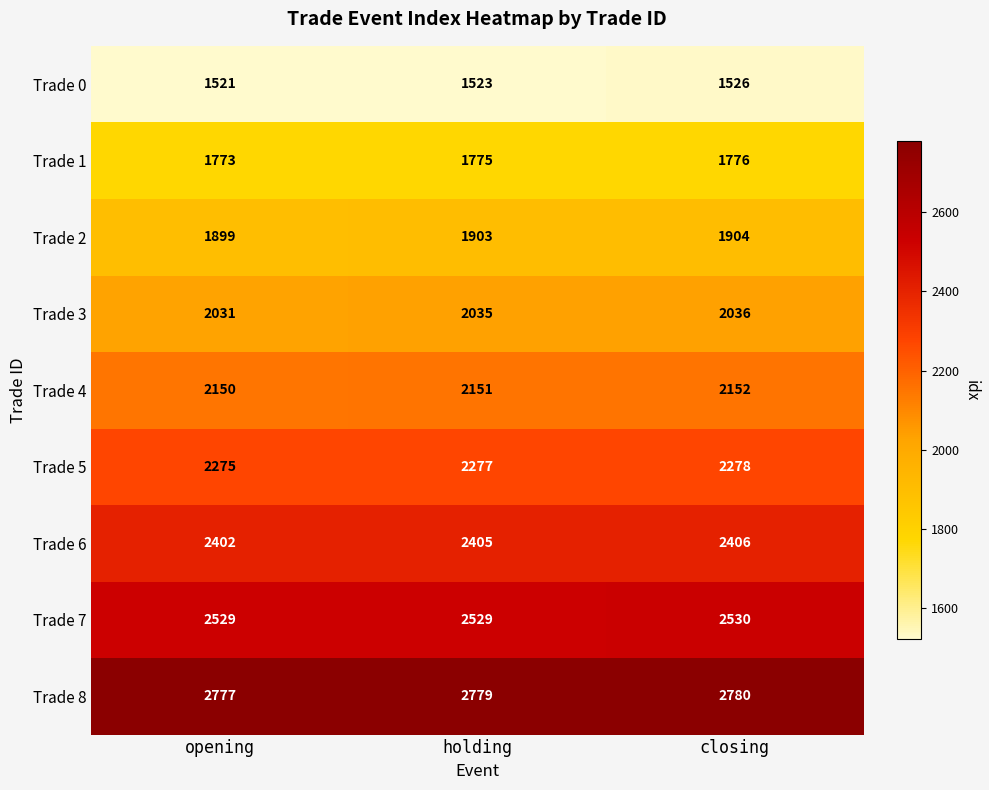

At how many categories does at least one series exceed 2703?

3